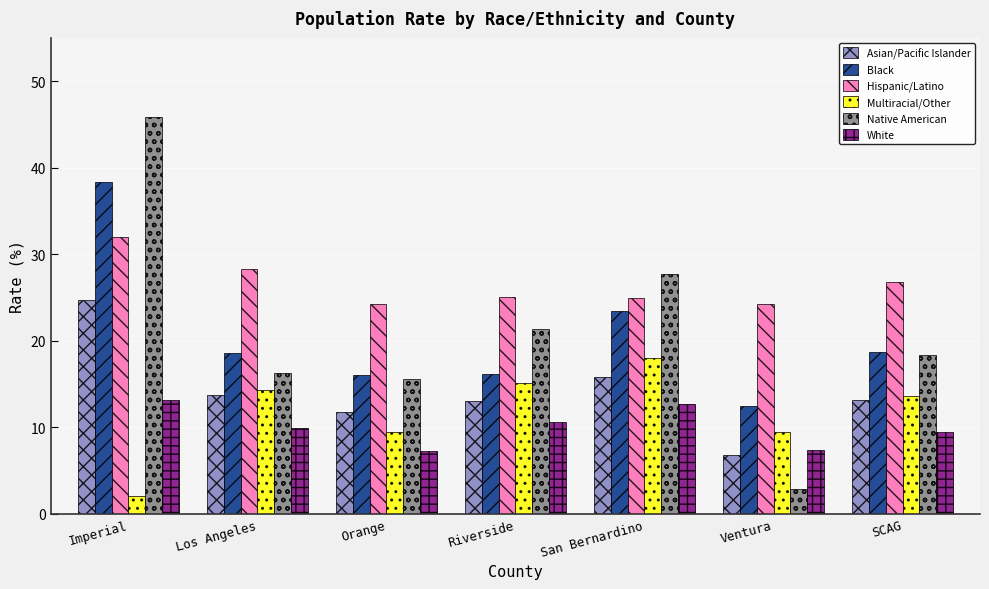

At how many categories does at least one series exceed 36?

1